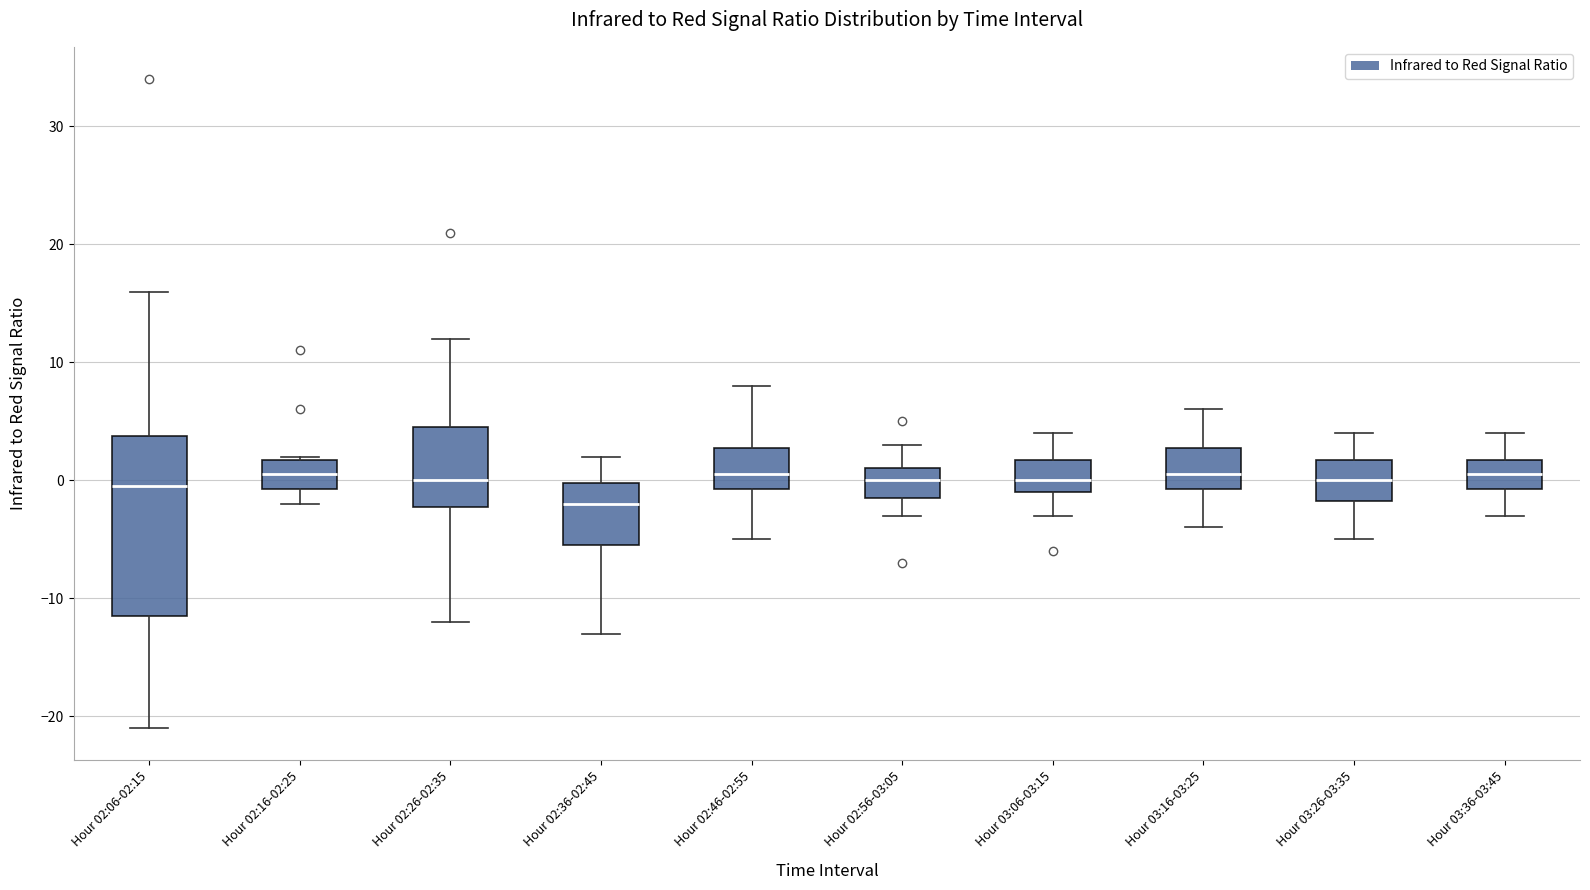

Where is the lower edge of the box for Hour 02:06-02:15 on the y-axis? The values are not printed on the chart, so give them approximately, as read against the axis.

-11